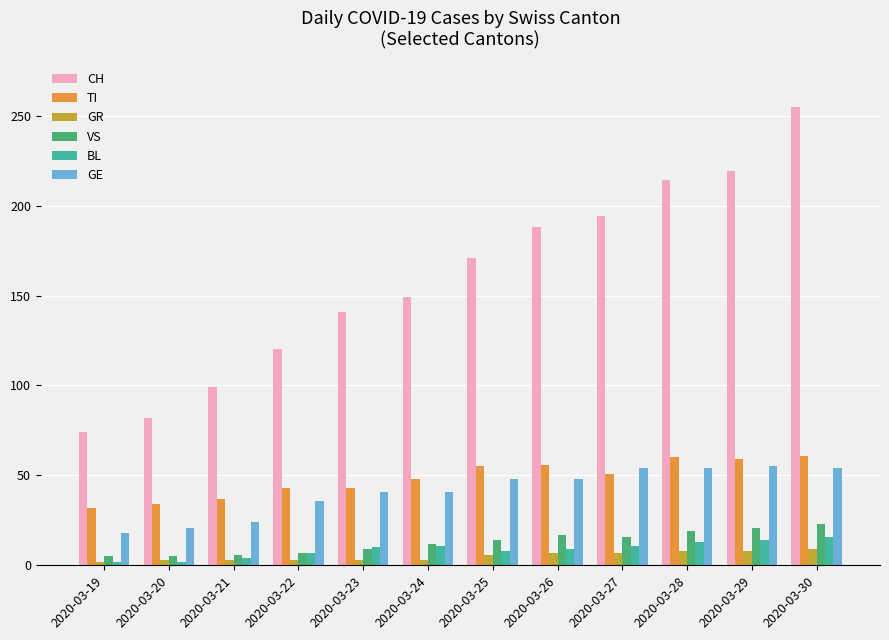

What is the value of the TI bar at the 3rd from the left?

37